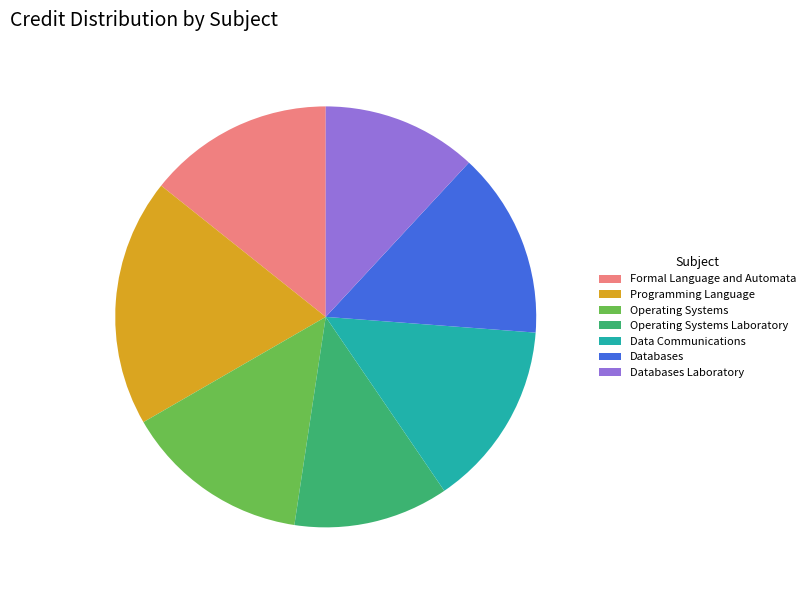

Combined, do Formal Language and Automata and Databases account for over 50%?

No